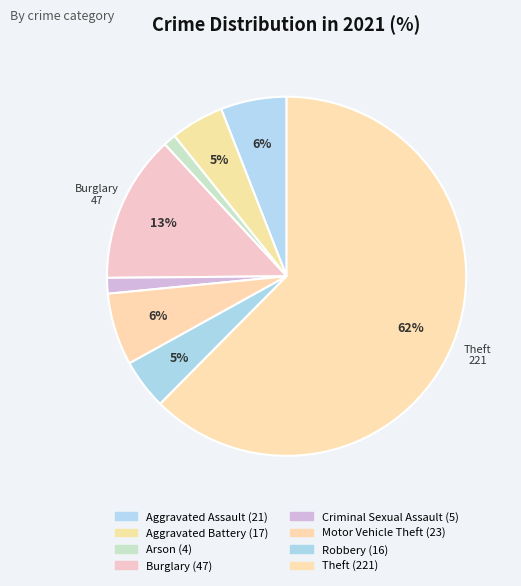

How many segments does this pie chart have?

8